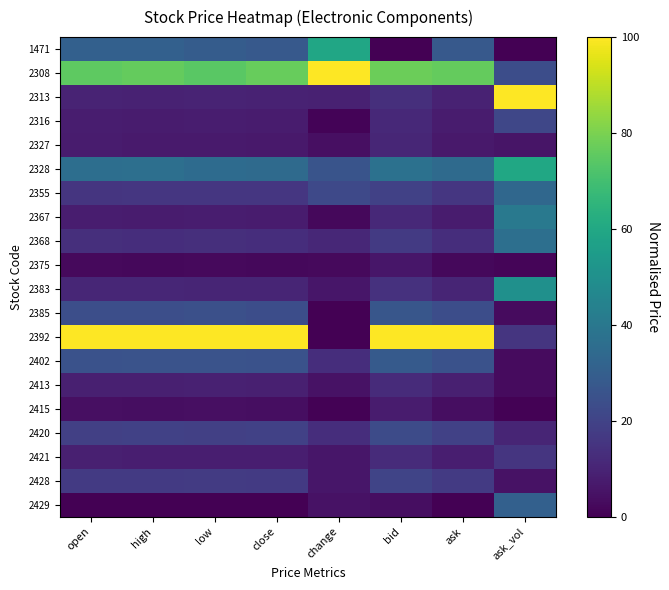

Between ask_vol and bid, which is larger?

ask_vol